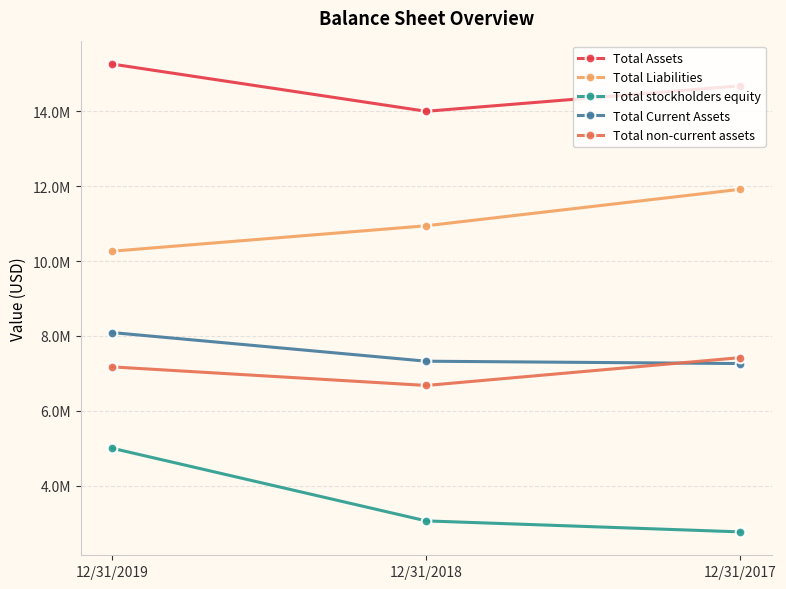

What is the greatest value displayed?

15260991